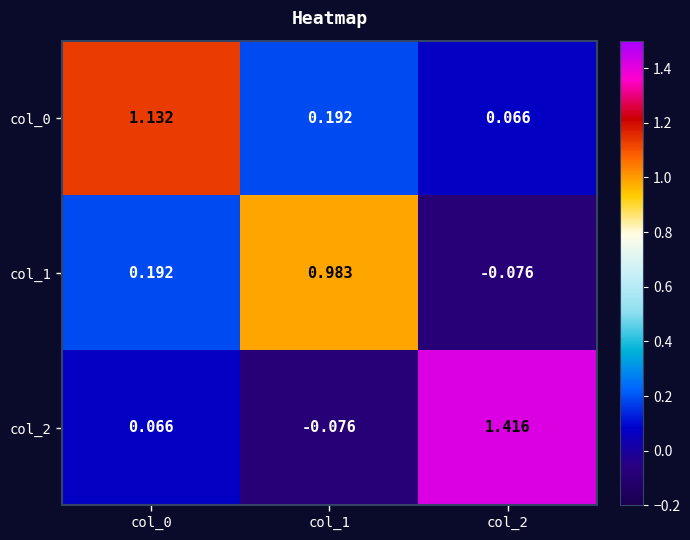

Is the value of col_0 at col_2 greater than the value of col_2 at col_1?

Yes